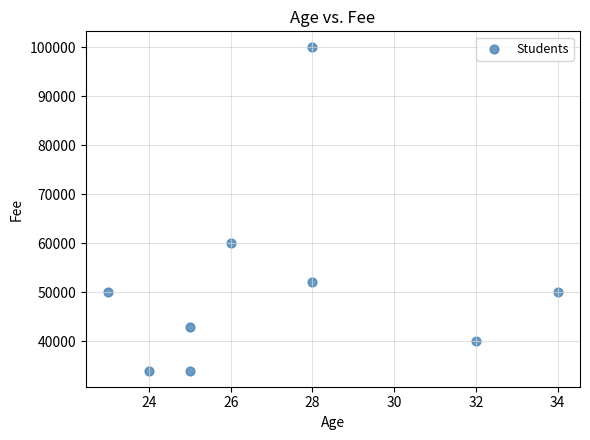

What is the average X value?

27